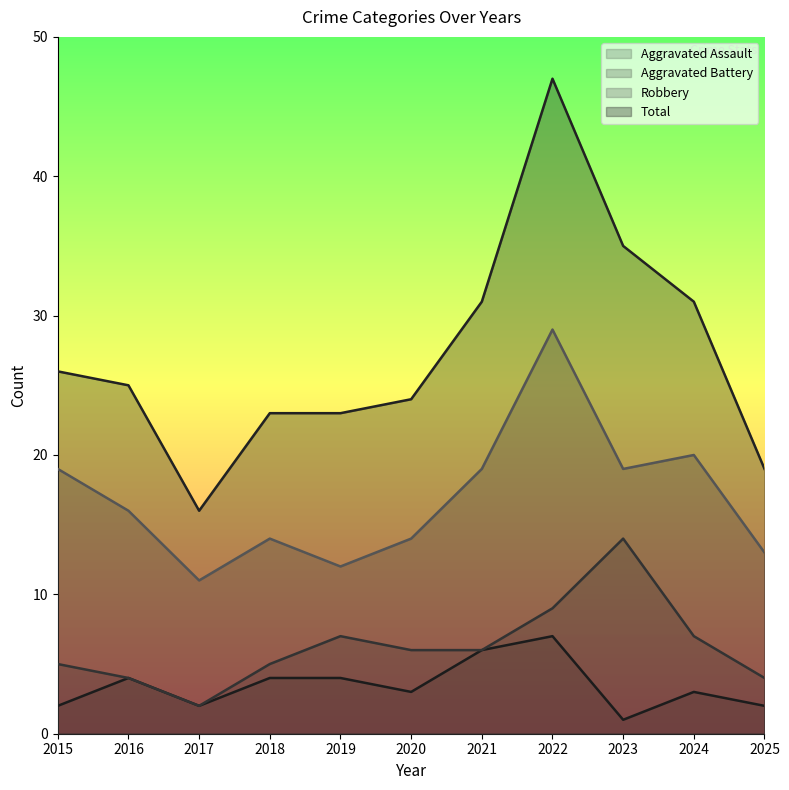

What is the spread (max minus min) of values at 2018?

19